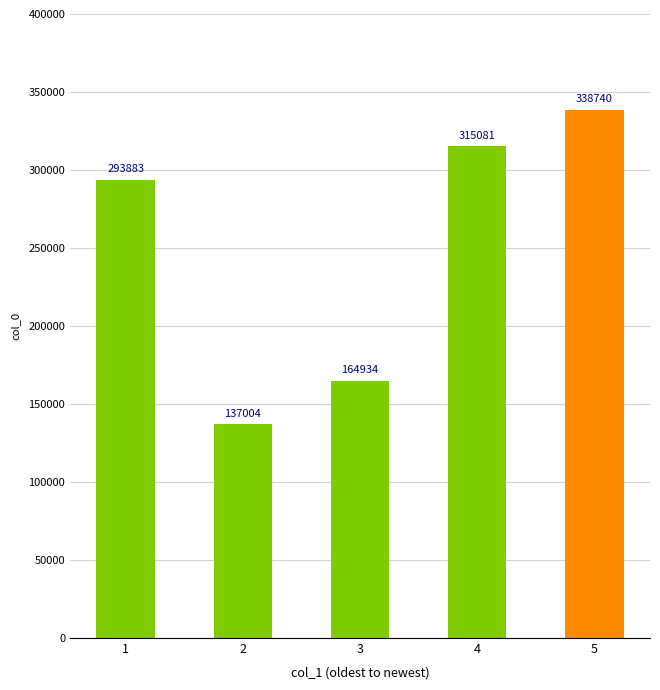

What is the average value?

249928